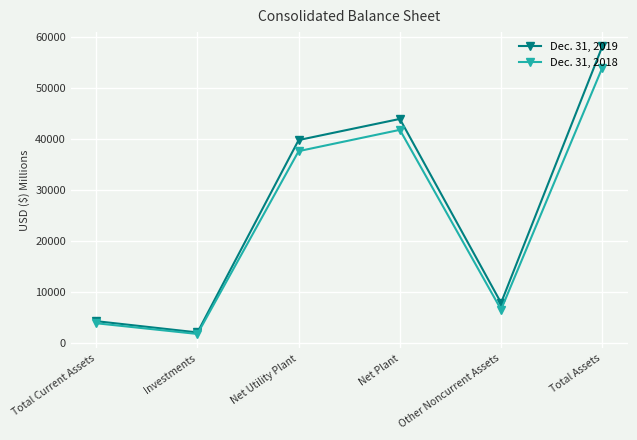

What is the smallest value displayed?

1766